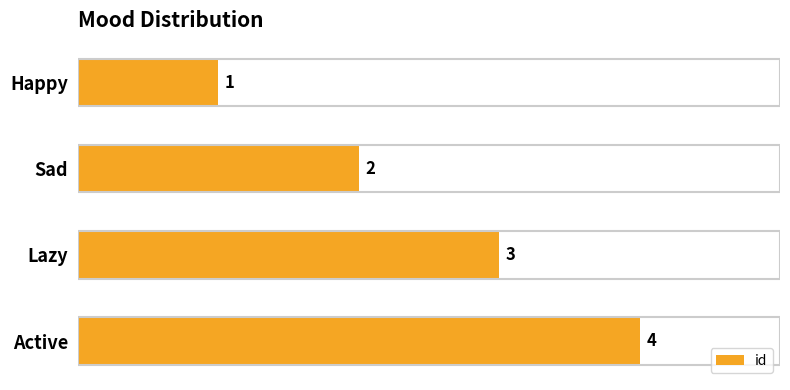

What is the change in value from Sad to Active?

+2